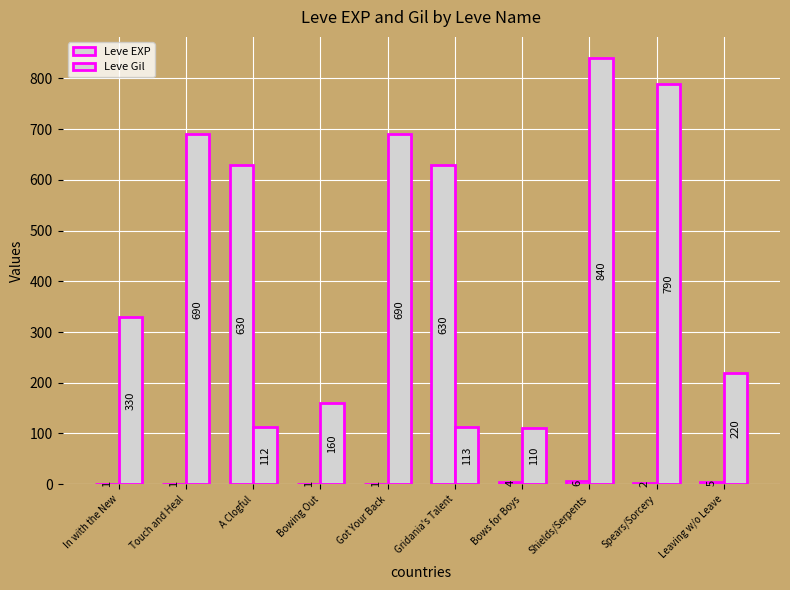

Are the bars horizontal?

No